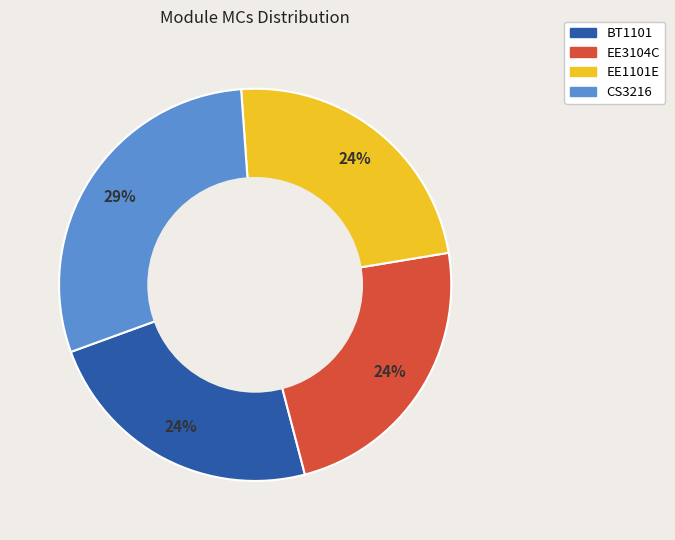

To the nearest percent, what is the average slice percentage?

25%